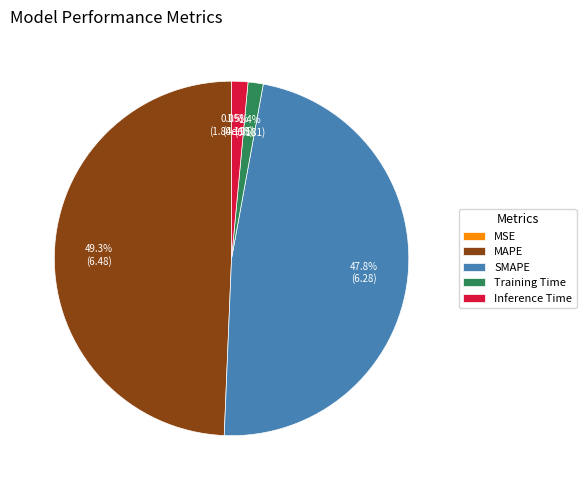

Does any single category account for the majority?

No